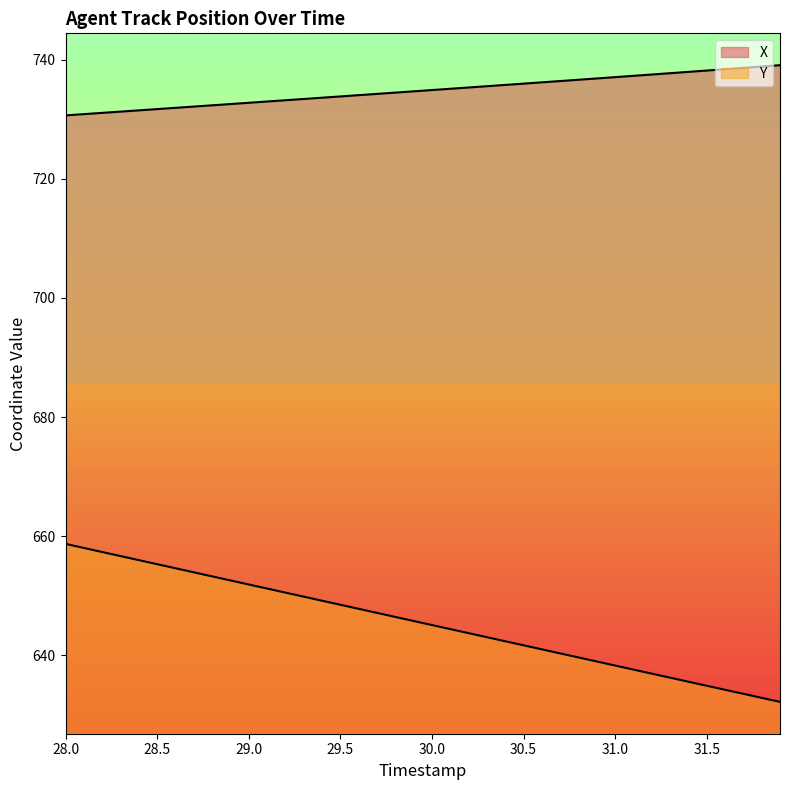

What are all the series names shown in the legend?

X, Y